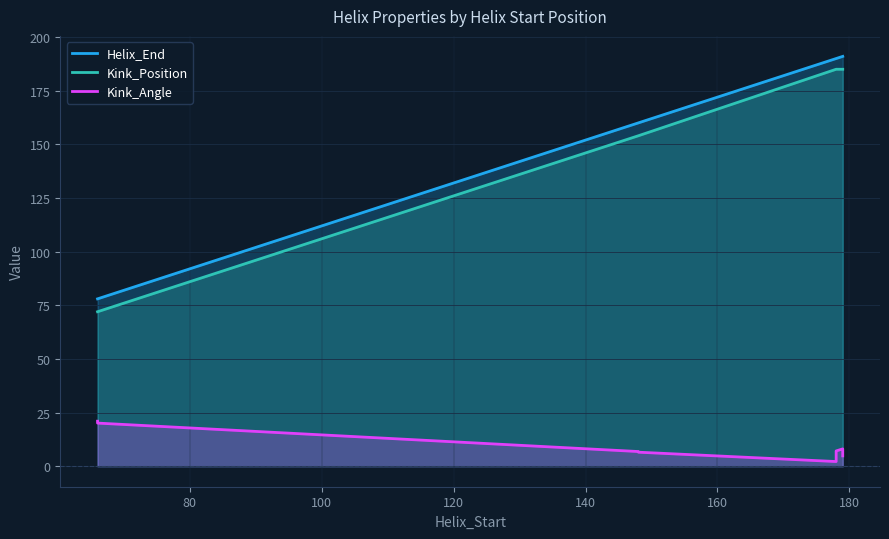

What is the difference between the highest and lowest values at 180?

182.9